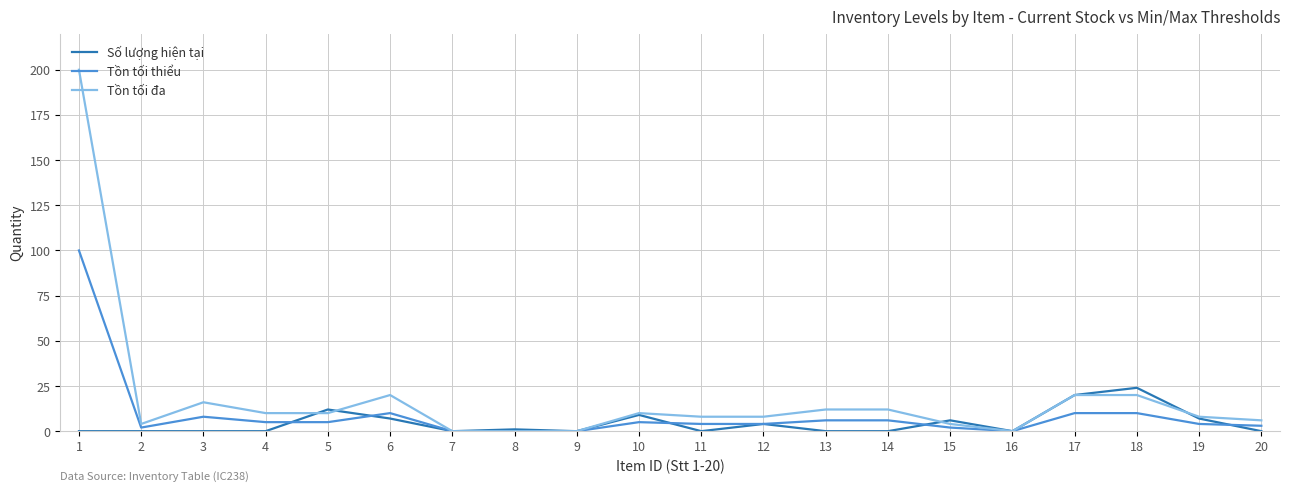

What is the difference between the maximum and minimum values in the Tồn tối đa series?

200